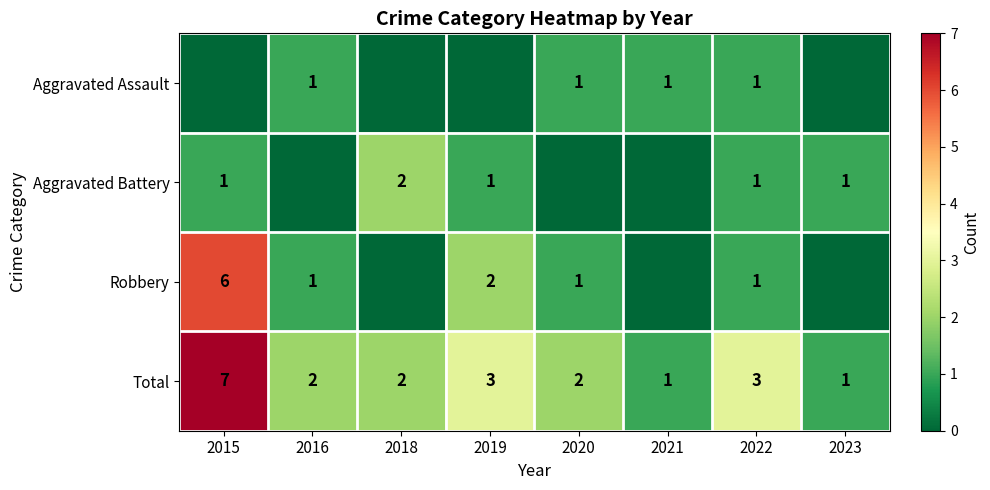

What is the difference between the second highest and minimum values in the Total series?

2